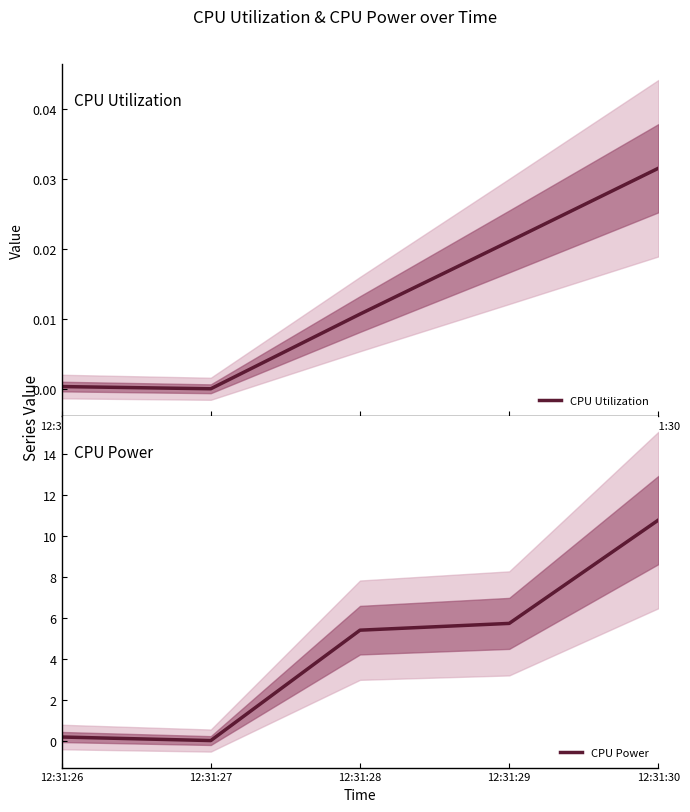

Which category has the lowest value in the CPU Utilization series?

12:31:27